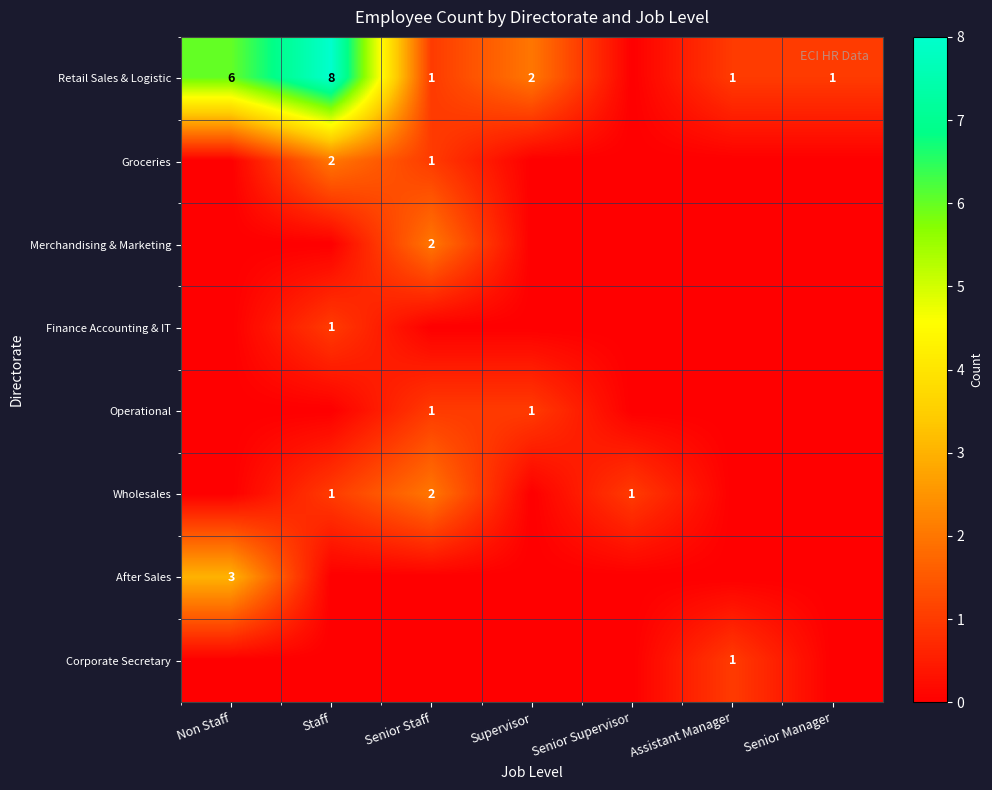

True or false: Retail Sales & Logistic has a value of 6 at Non Staff.

True